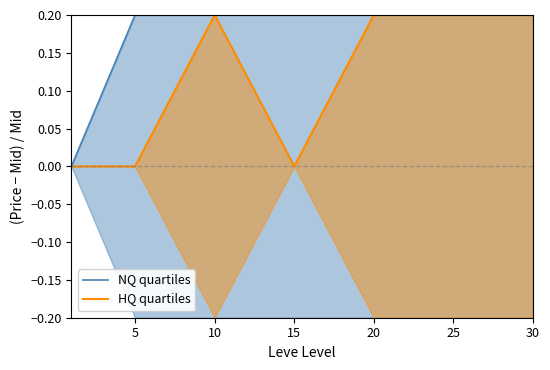

How many lines are shown in the chart?

2